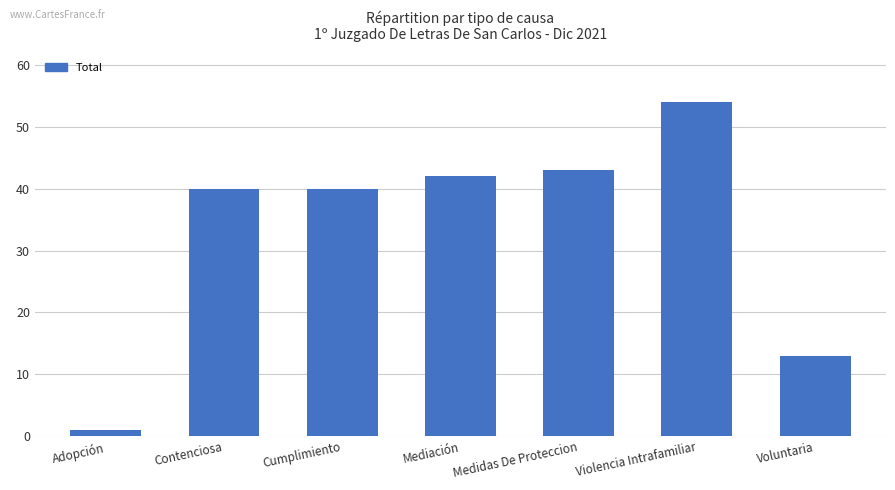

Reading left to right, transcribe all the data shown in this chart.

Adopción=1	Contenciosa=40	Cumplimiento=40	Mediación=42	Medidas De Proteccion=43	Violencia Intrafamiliar=54	Voluntaria=13